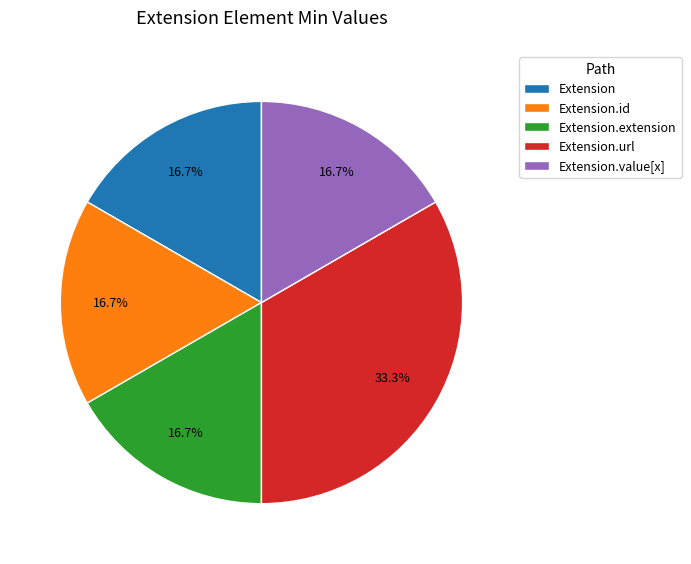

What is the ratio of the value at Extension.extension to the value at Extension.id?

1.0